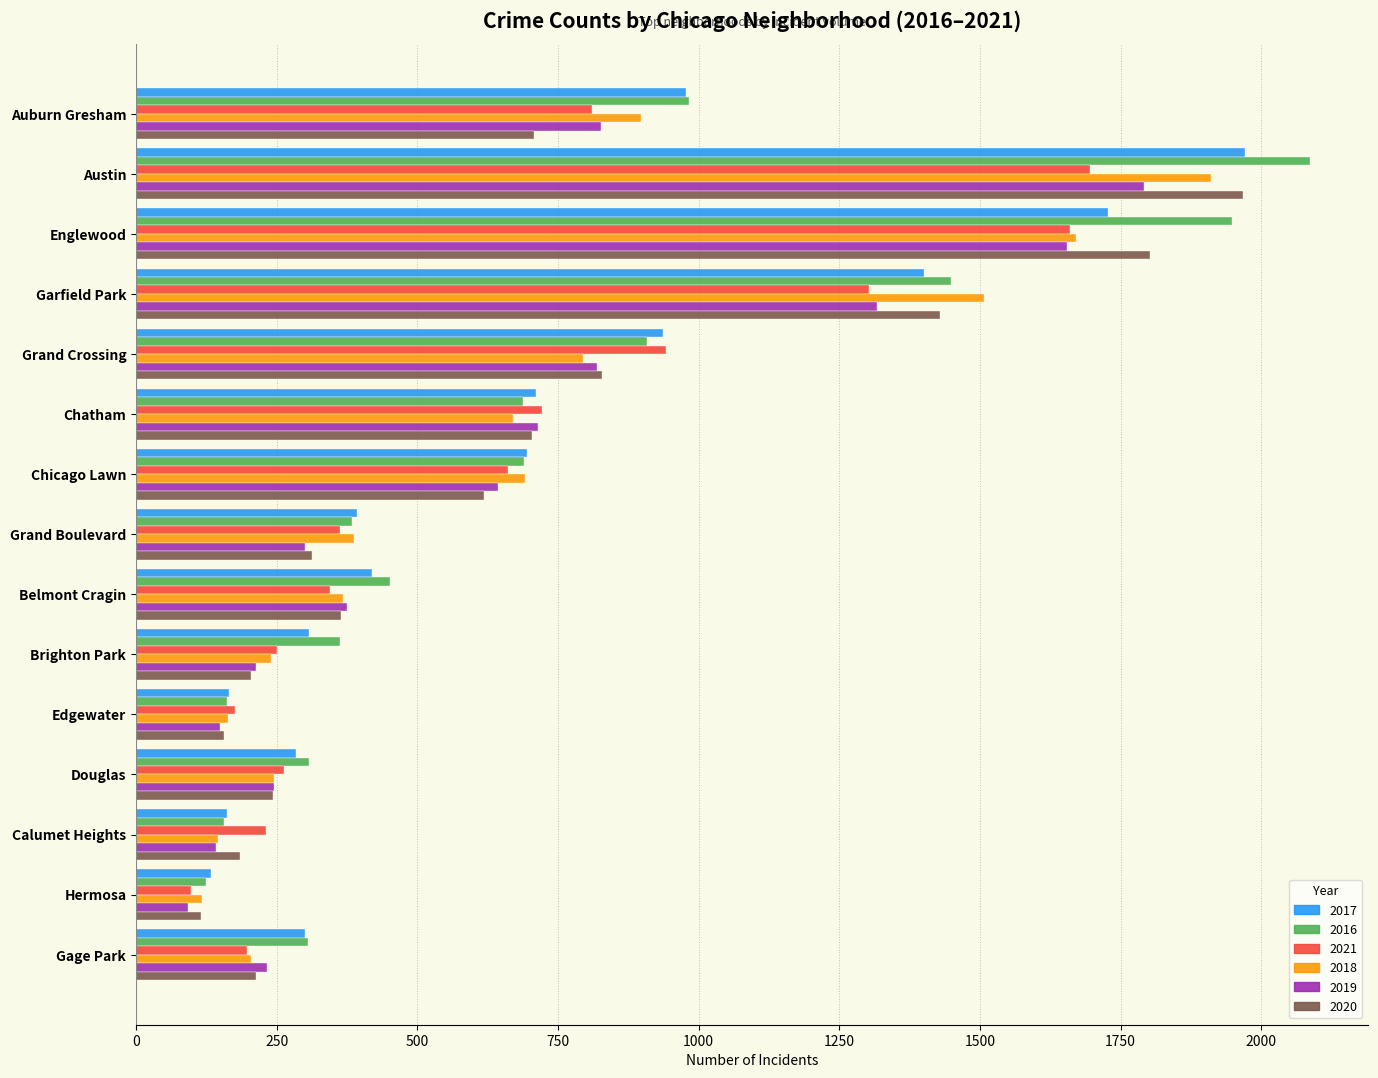

What is the difference between the maximum and minimum values in the 2016 series?

1962